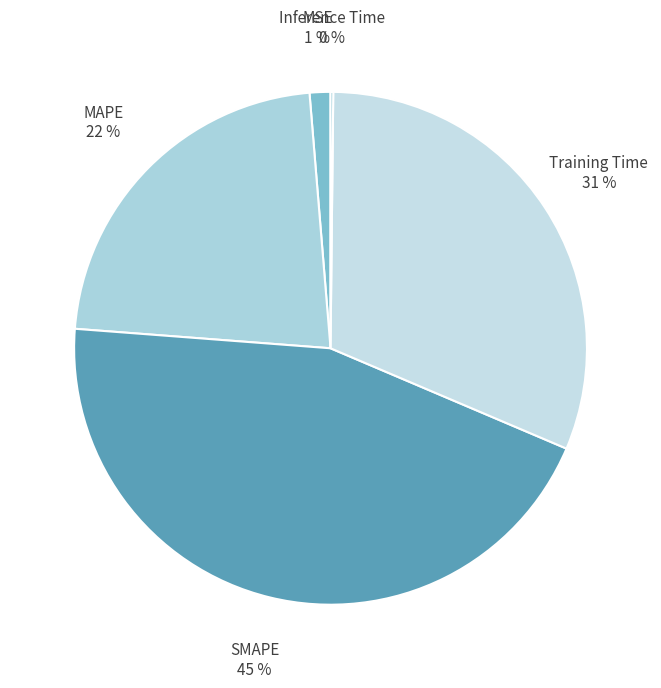

Is there any slice that represents more than half of the pie?

No